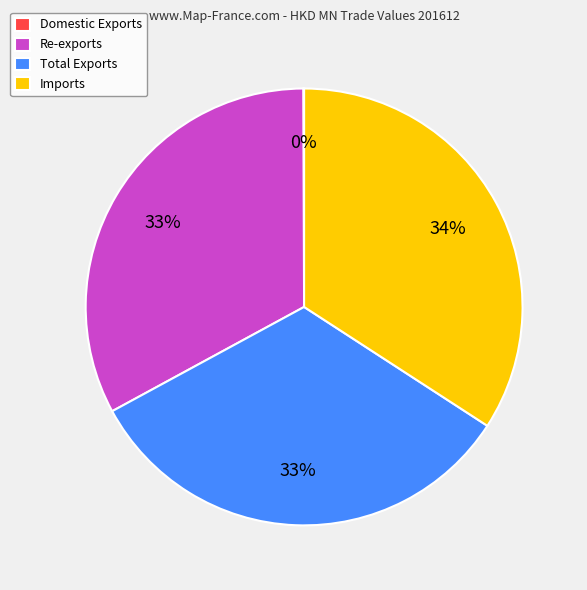

To the nearest percent, what is the difference between the Imports and Re-exports slice percentages?

1%